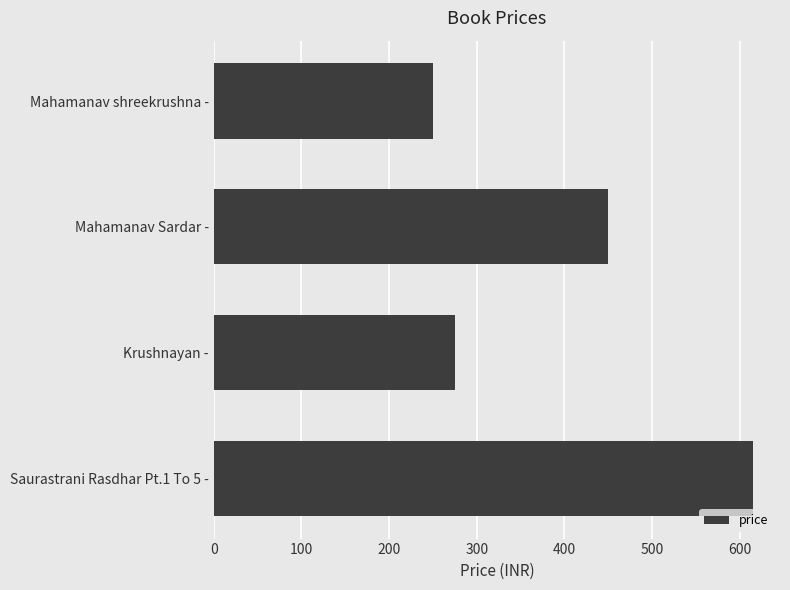

What is the difference between the second highest and second lowest values?

175